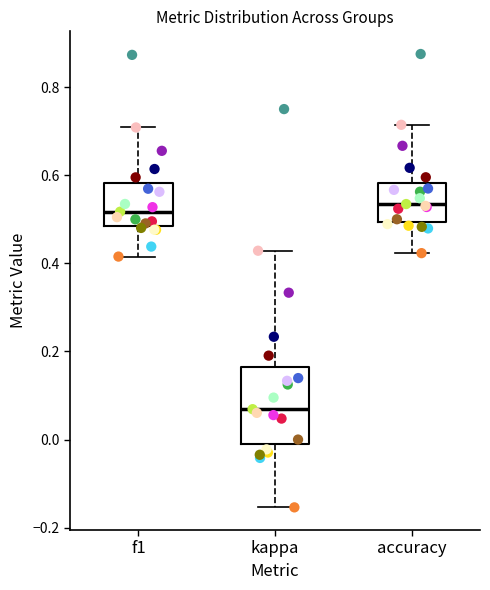

Where is the lower edge of the box for kappa on the y-axis? The values are not printed on the chart, so give them approximately, as read against the axis.

-0.02